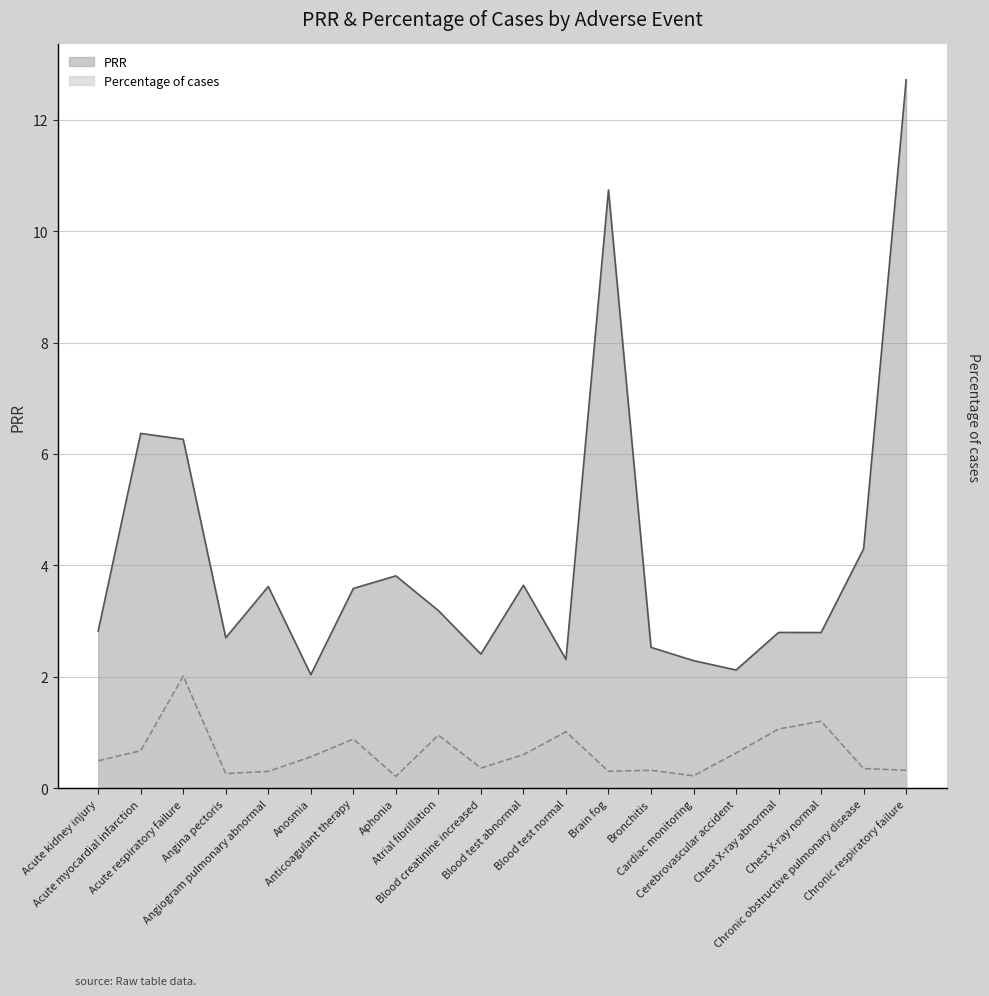

Does the chart display data point markers on the line(s)?

No